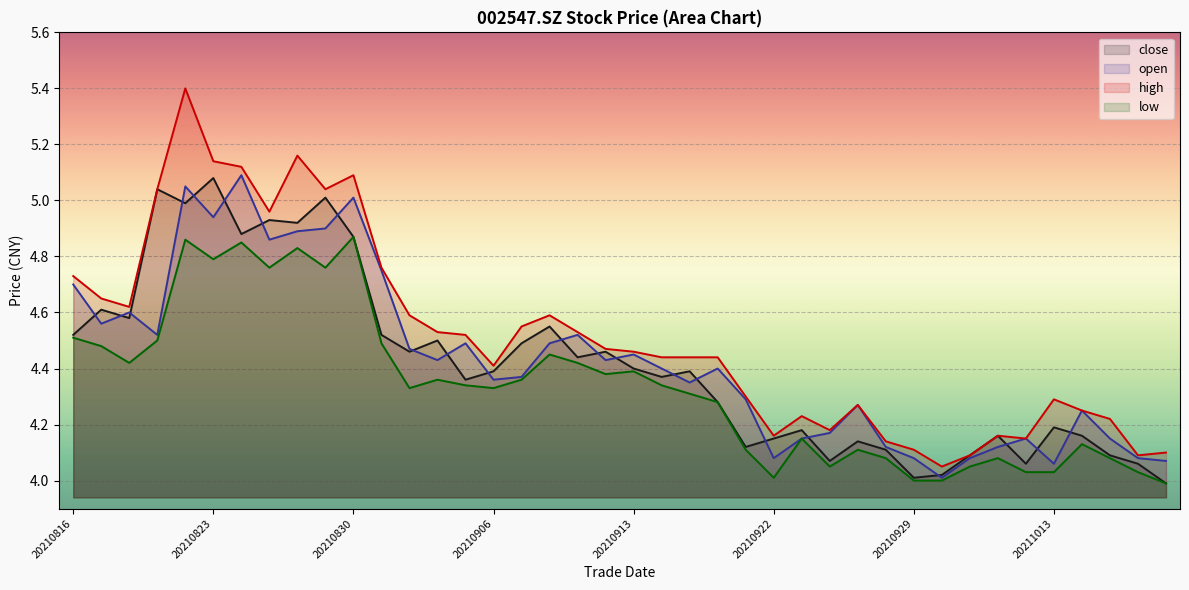

What is the spread (max minus min) of values at 20211019?

0.1